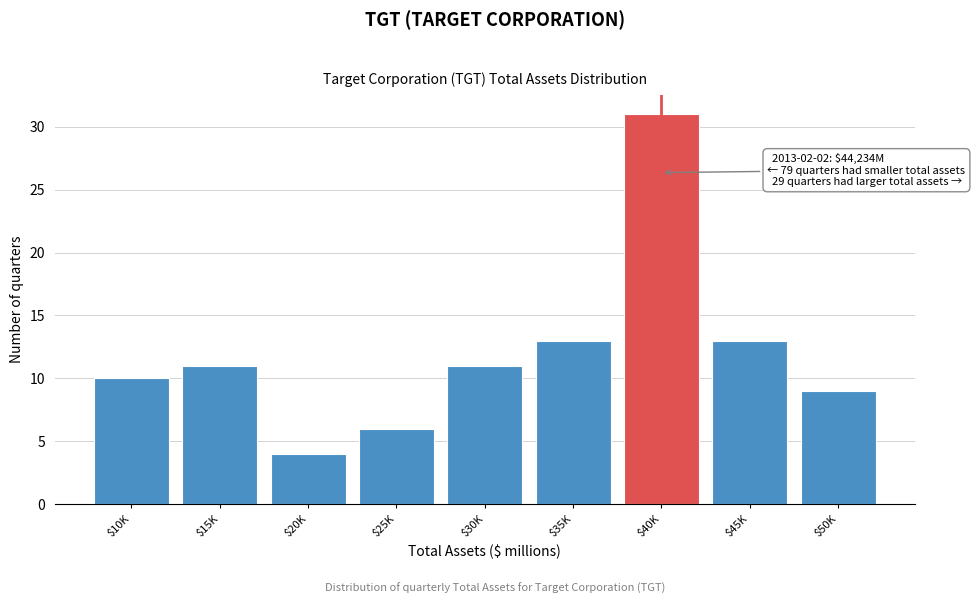

Reading left to right, what are all the values shown in this chart?

10	11	4	6	11	13	31	13	9